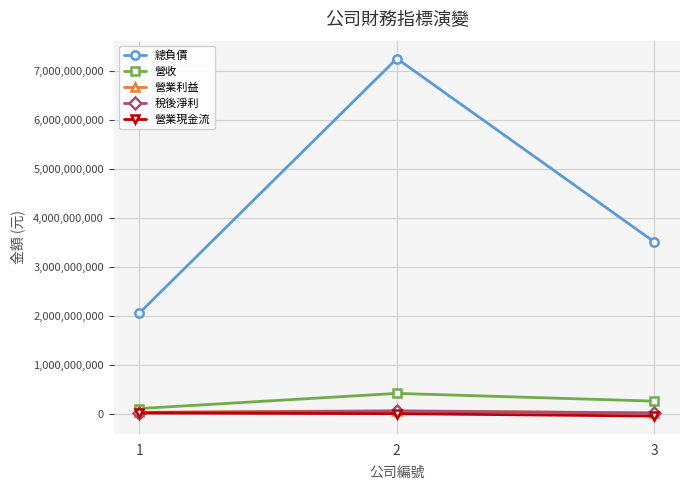

Is it true that 稅後淨利 equals 47721022 at 2?

True